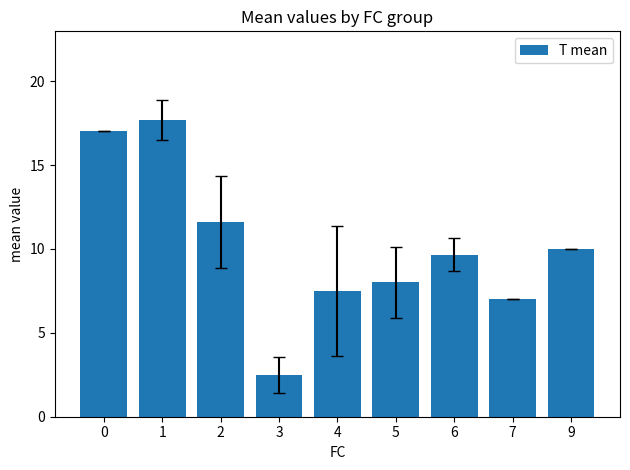

Which category has the highest value across all series?

1